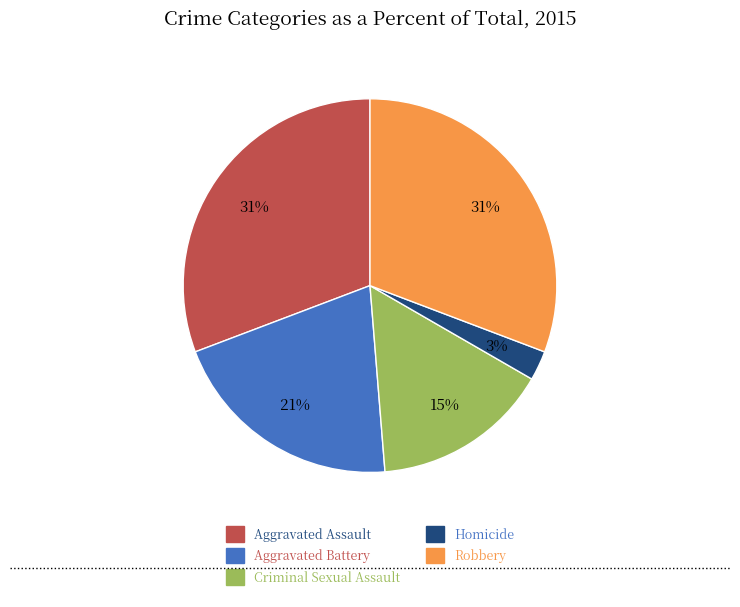

True or false: Robbery accounts for 31% of the total.

True